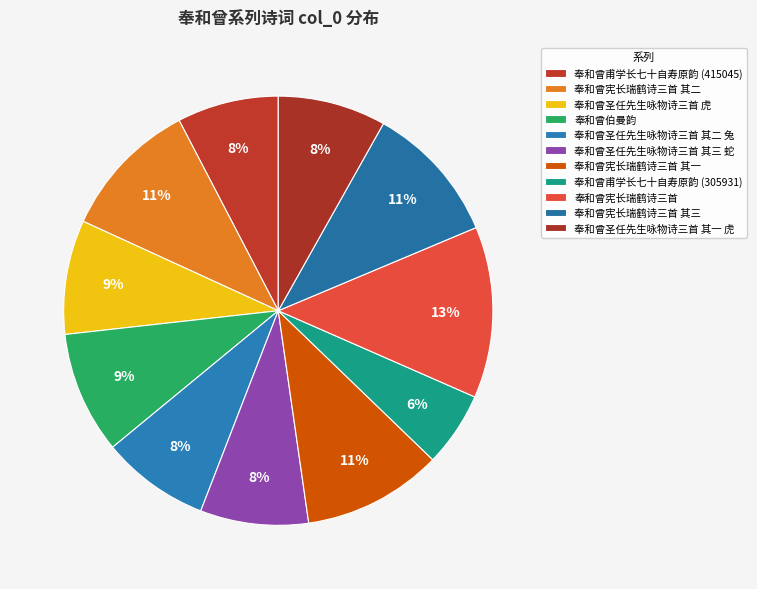

Which slice is the largest?

奉和曾宪长瑞鹤诗三首